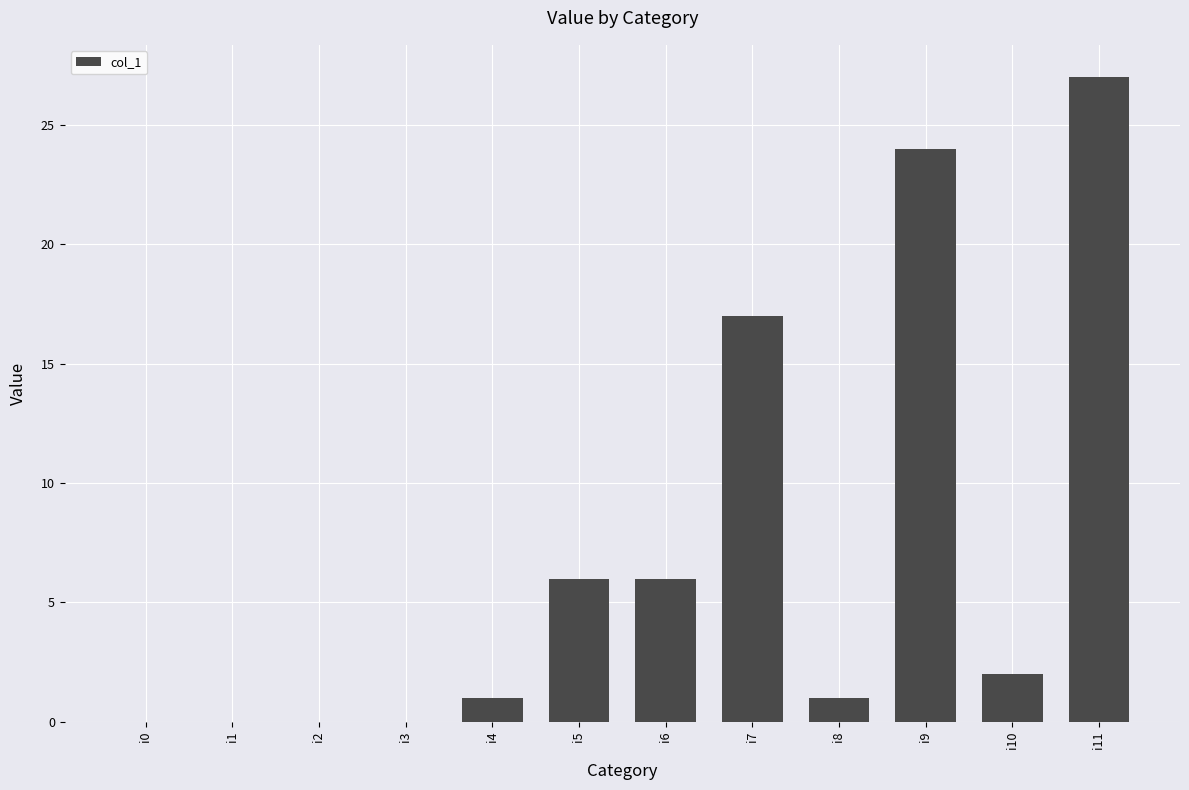

What is the greatest value displayed?

27